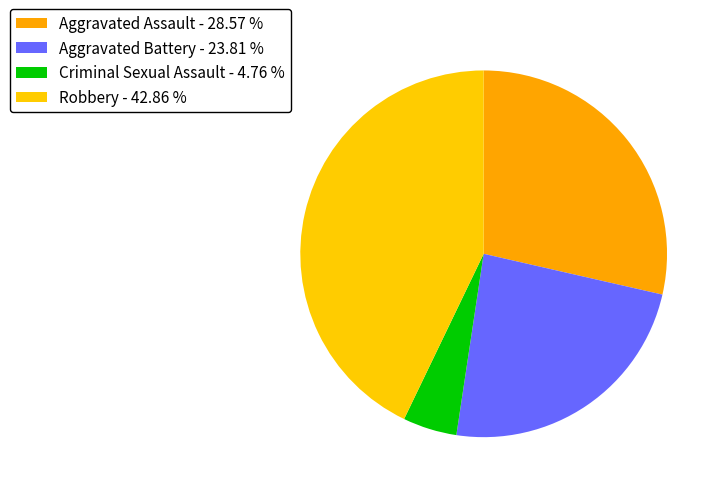

How many slices are in this pie chart?

4